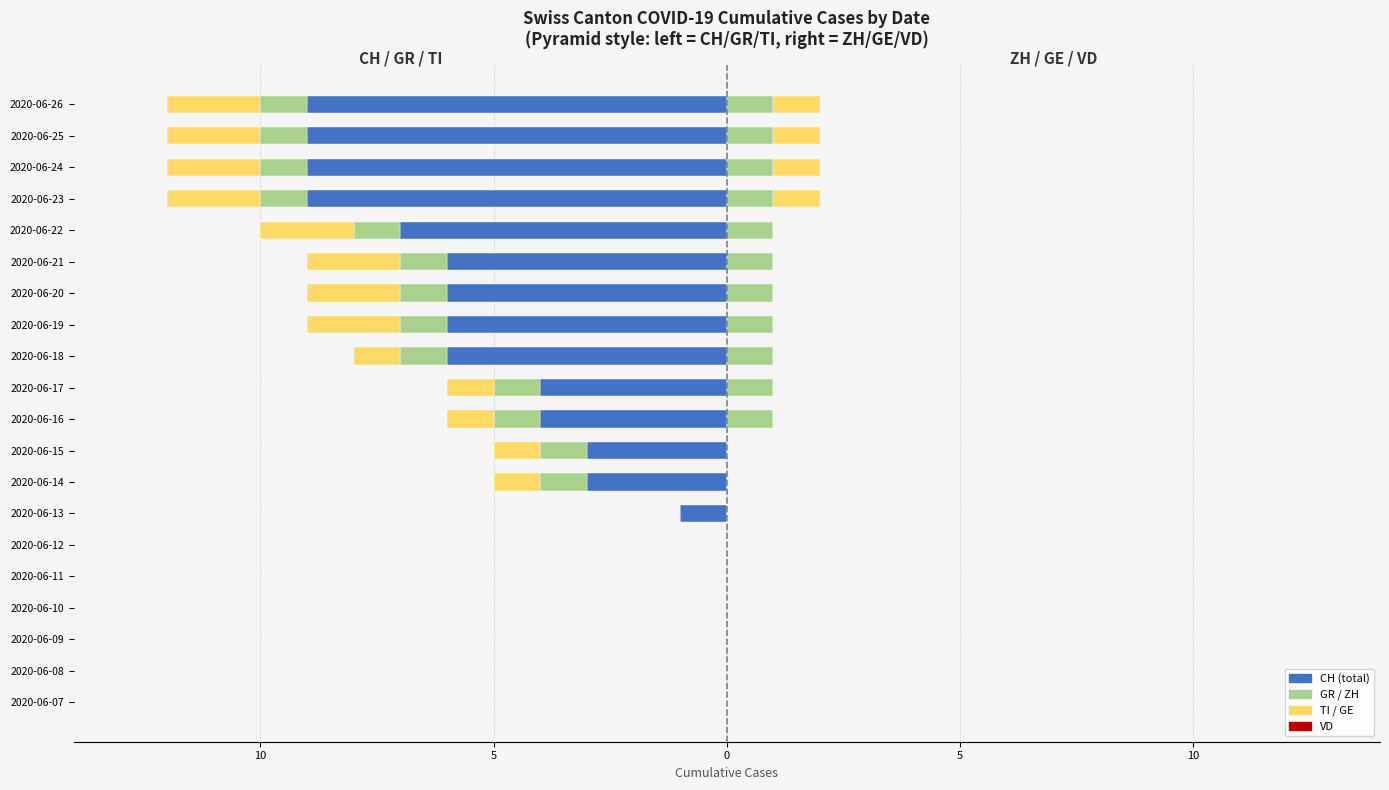

Which series has the largest range (max minus min)?

CH